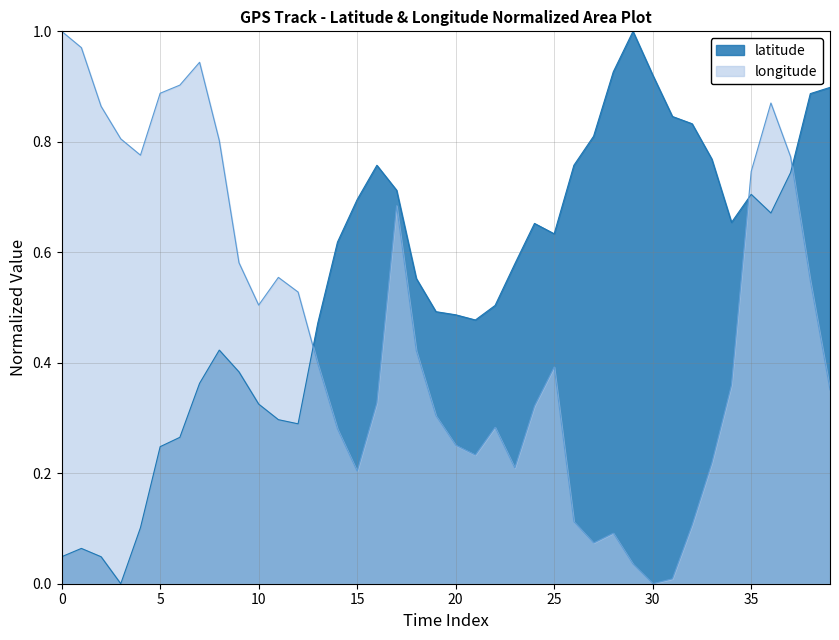

The value of longitude at 12 is 0.5. True or false?

True